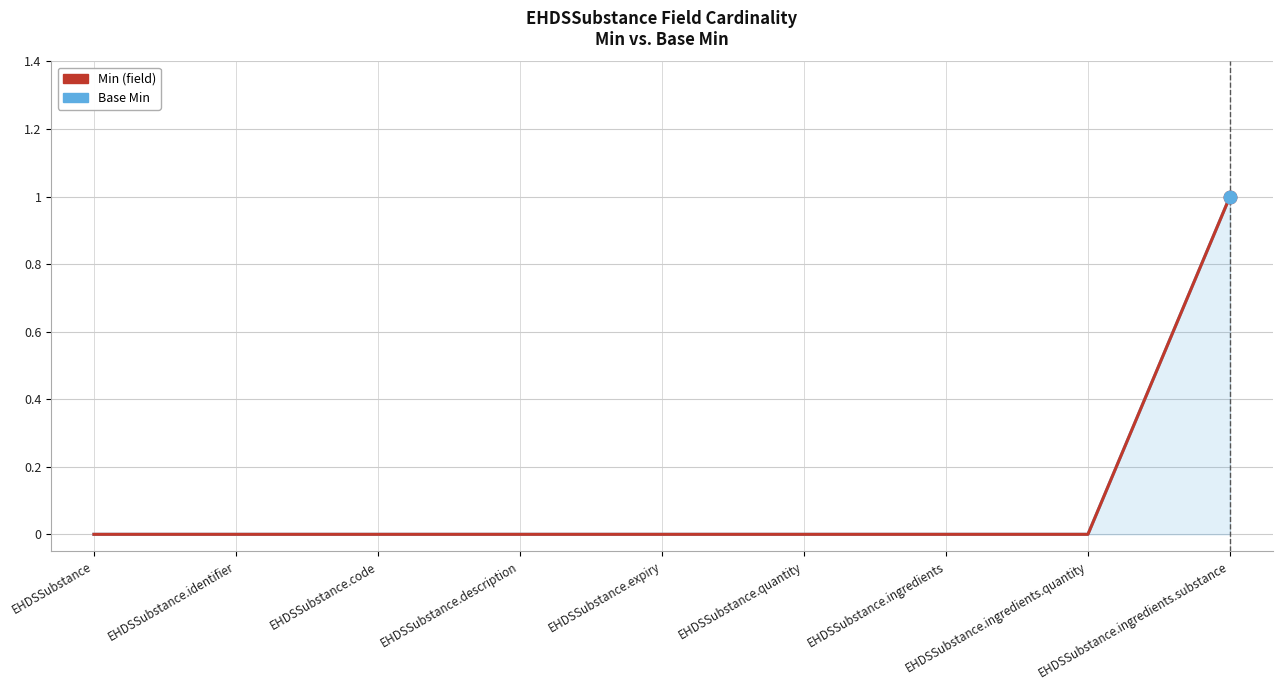

At which category is the sum across all series the highest?

EHDSSubstance.ingredients.substance